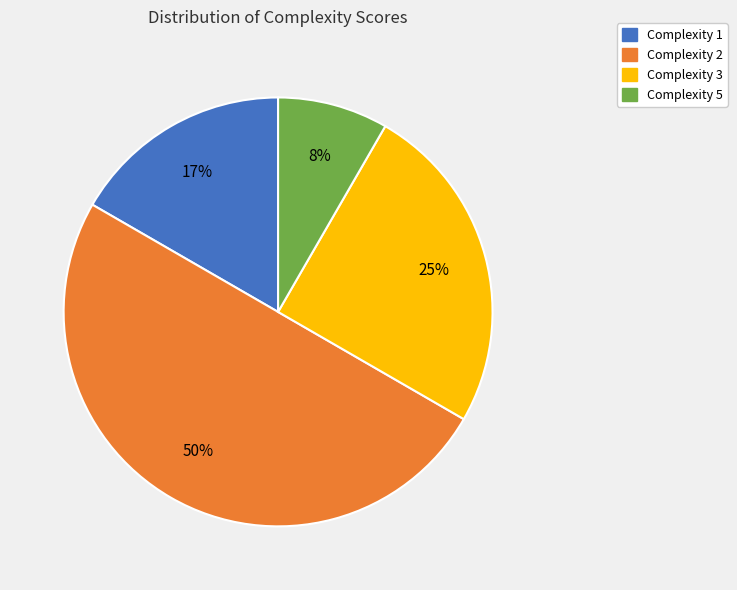

Which has a higher value, Complexity 5 or Complexity 3?

Complexity 3